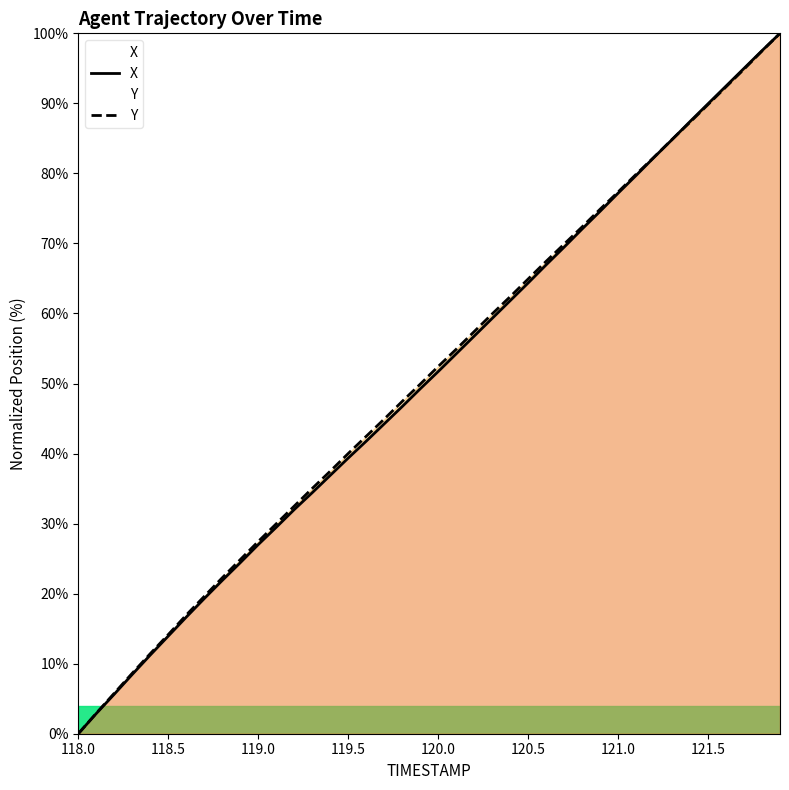

At how many categories does at least one series exceed 58?

17